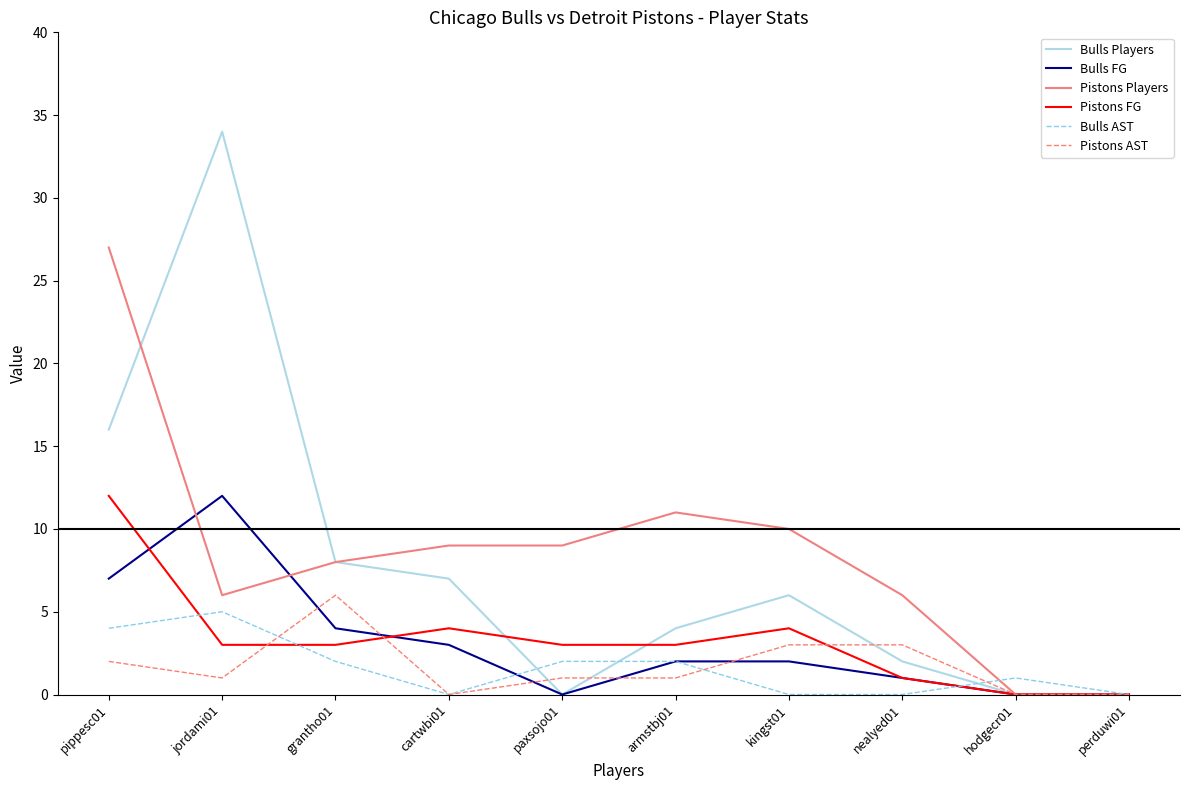

At which category is the sum across all series the highest?

pippesc01